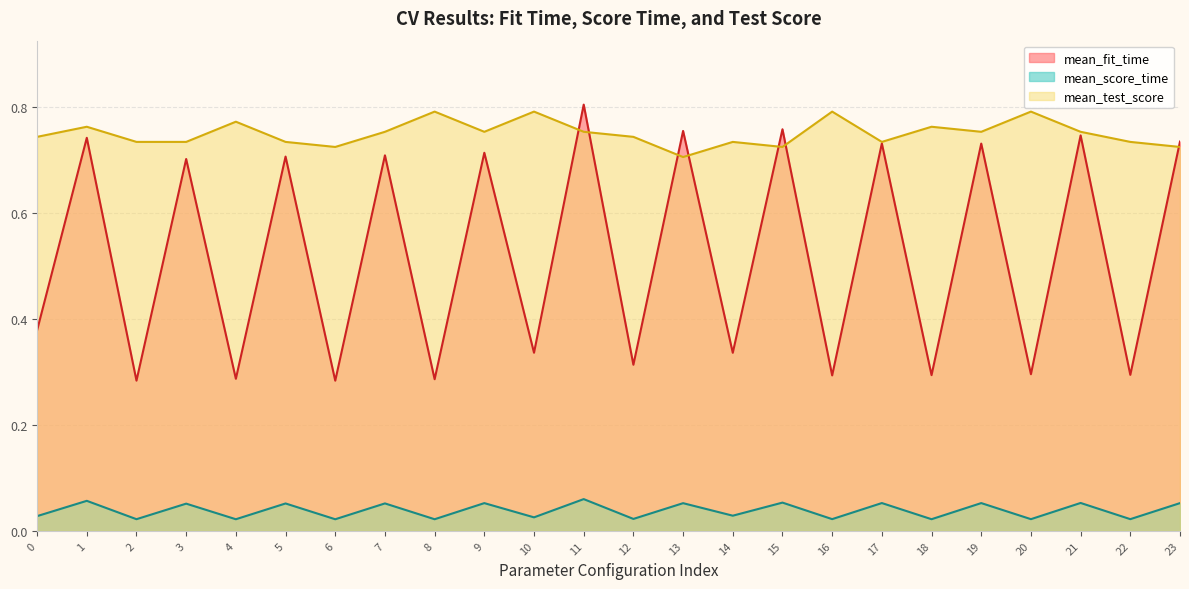

True or false: mean_score_time and mean_test_score intersect in this chart.

False